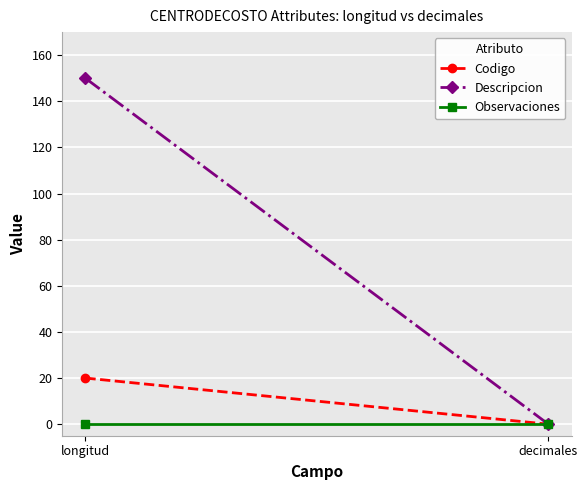

Rank the series at decimales from highest to lowest value.

Codigo, Descripcion, Observaciones